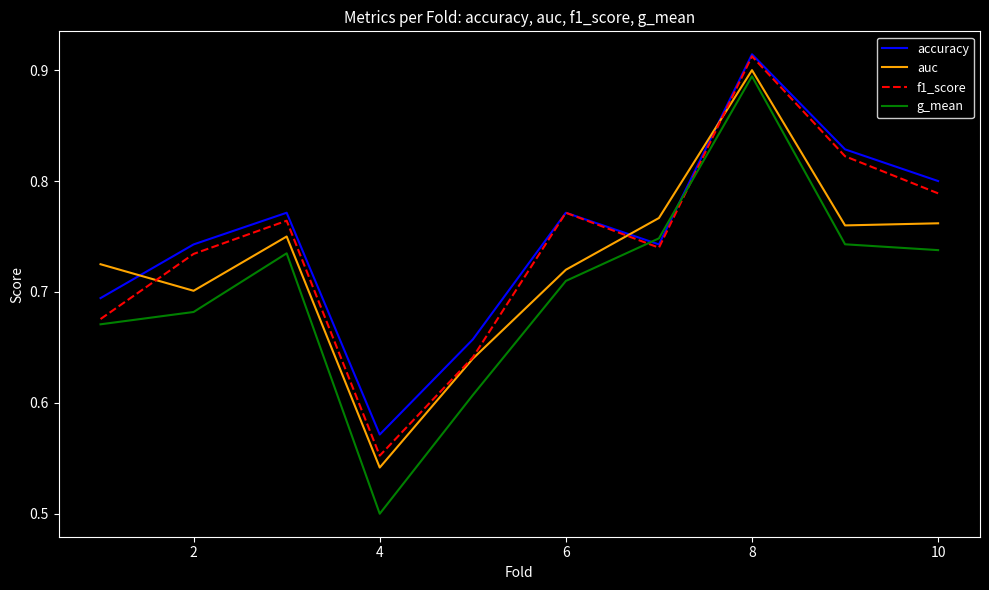

Which series has the widest spread of values?

g_mean